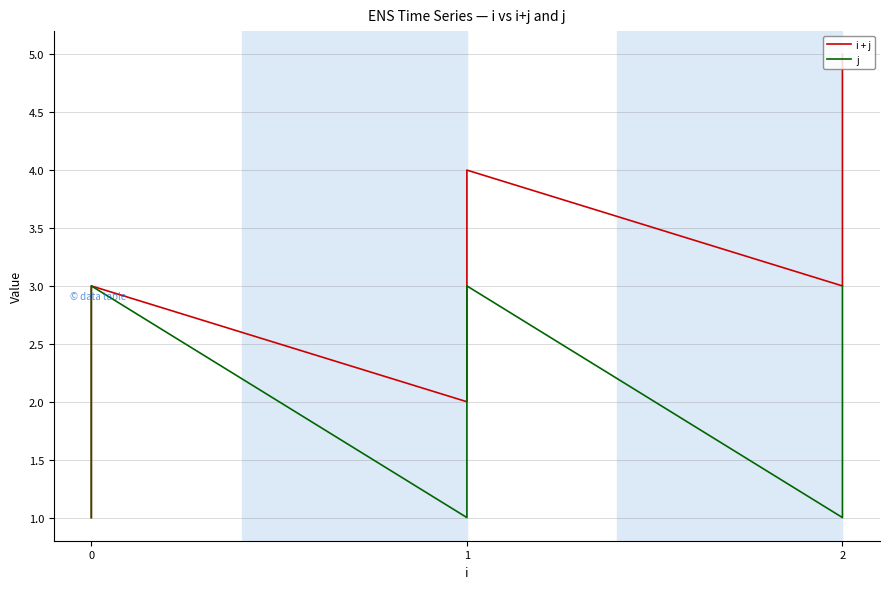

Count the i + j values in the range 2 to 4.

7